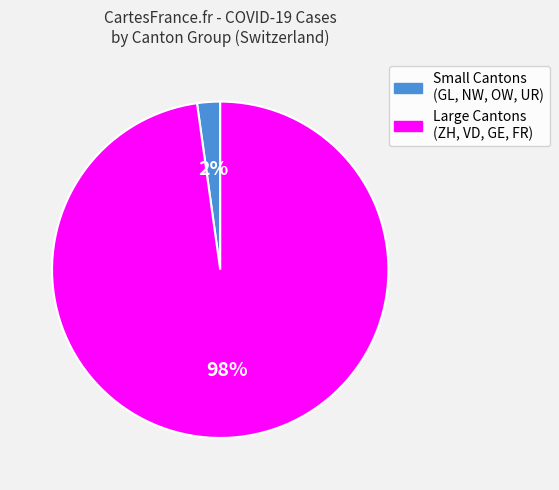

Does any single category account for the majority?

Yes